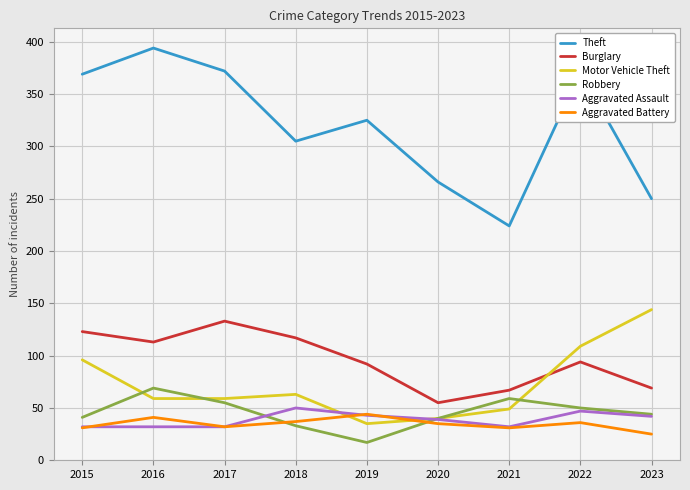

What is the sum of all Motor Vehicle Theft values?

654